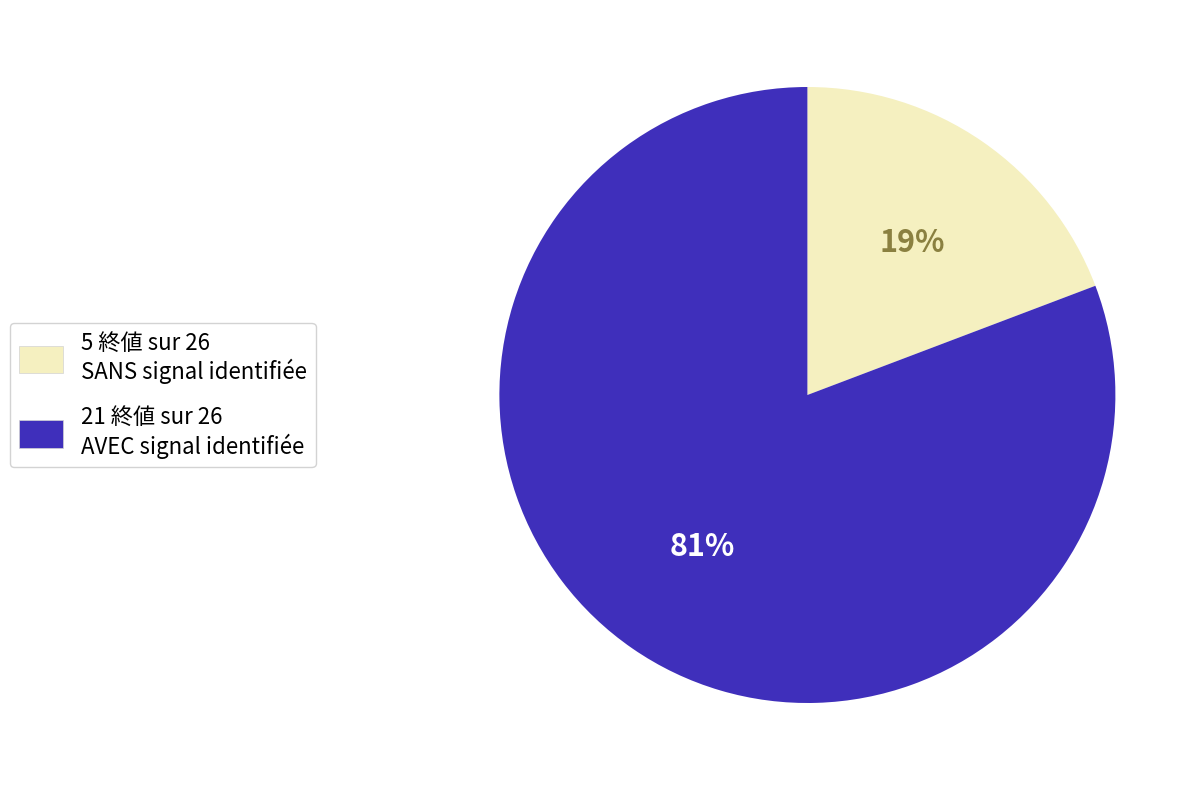

Does any single category account for the majority?

Yes